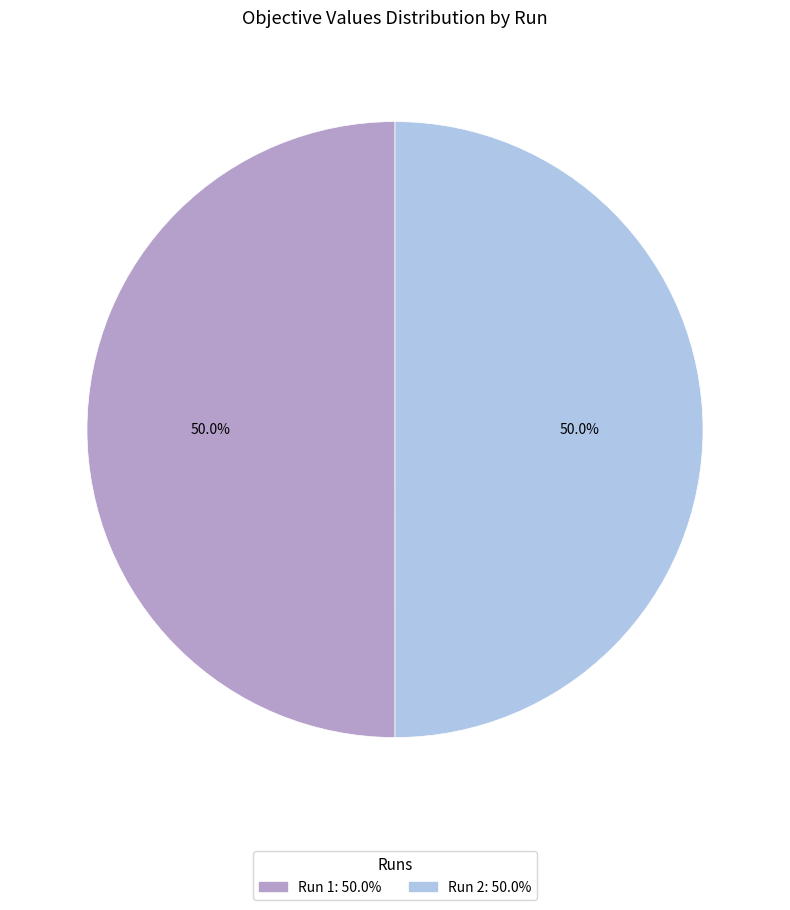

Count the number of slices in the pie.

2